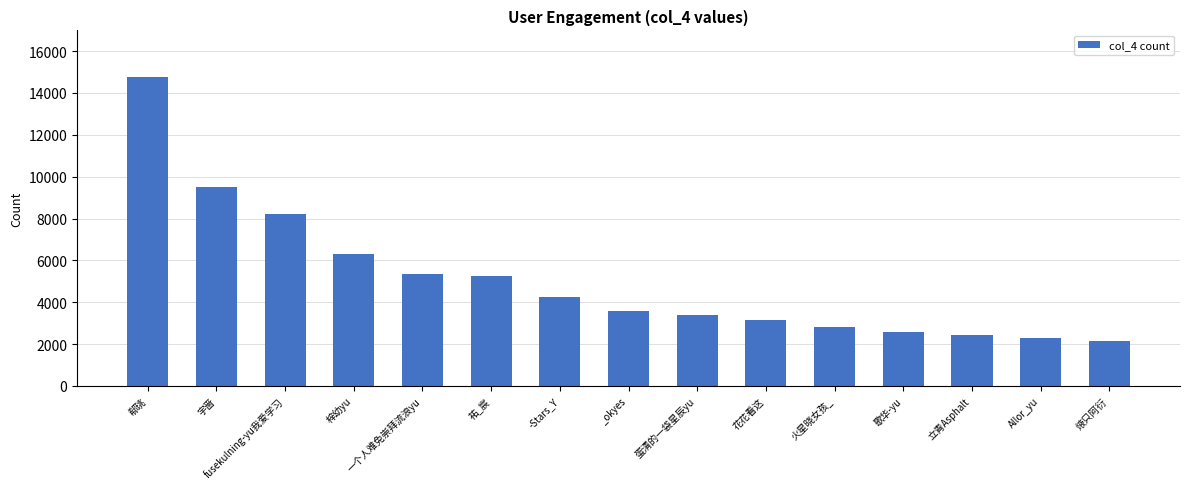

Are the bars horizontal?

No